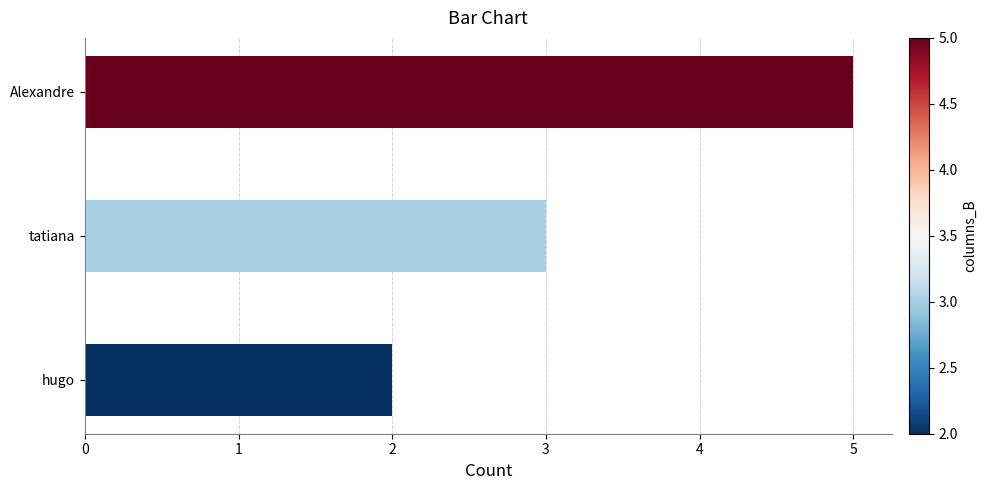

What is the difference between the maximum and minimum values?

3